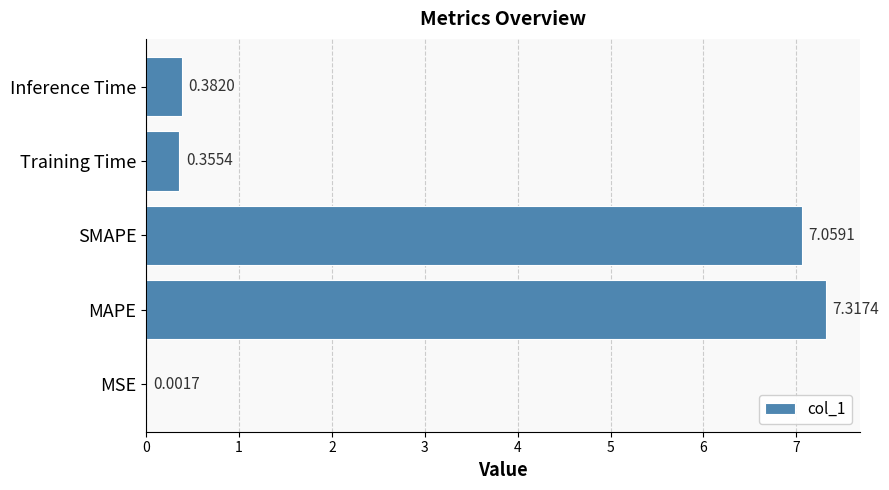

Does the chart contain stacked bars?

No